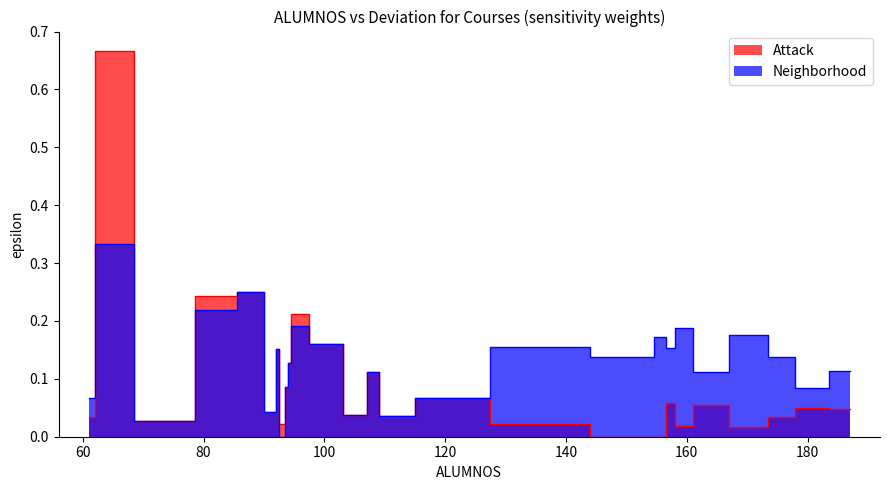

How many series are shown in this chart?

2